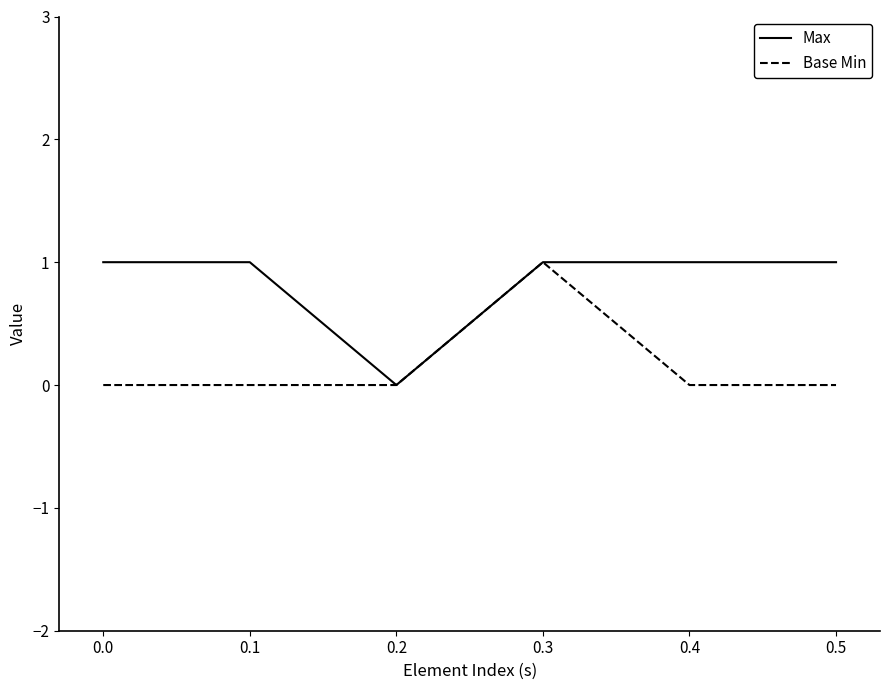

Reading left to right, what are all the values shown in this chart?

Max: 0.0=1	0.1=1	0.2=0	0.3=1	0.4=1	0.5=1
Base Min: 0.0=0	0.1=0	0.2=0	0.3=1	0.4=0	0.5=0